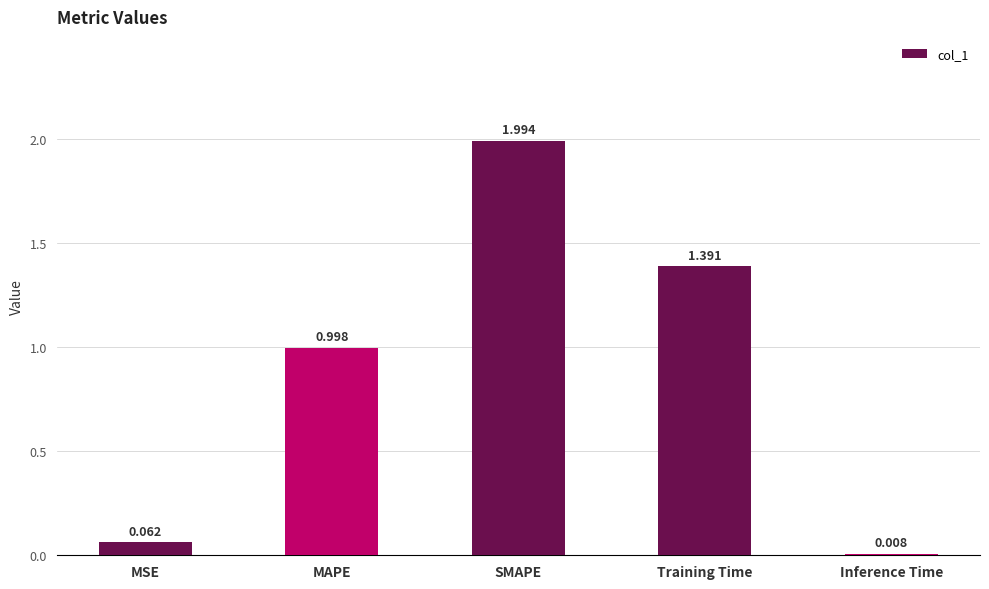

List the labels in order of value, largest first.

SMAPE, Training Time, MAPE, MSE, Inference Time